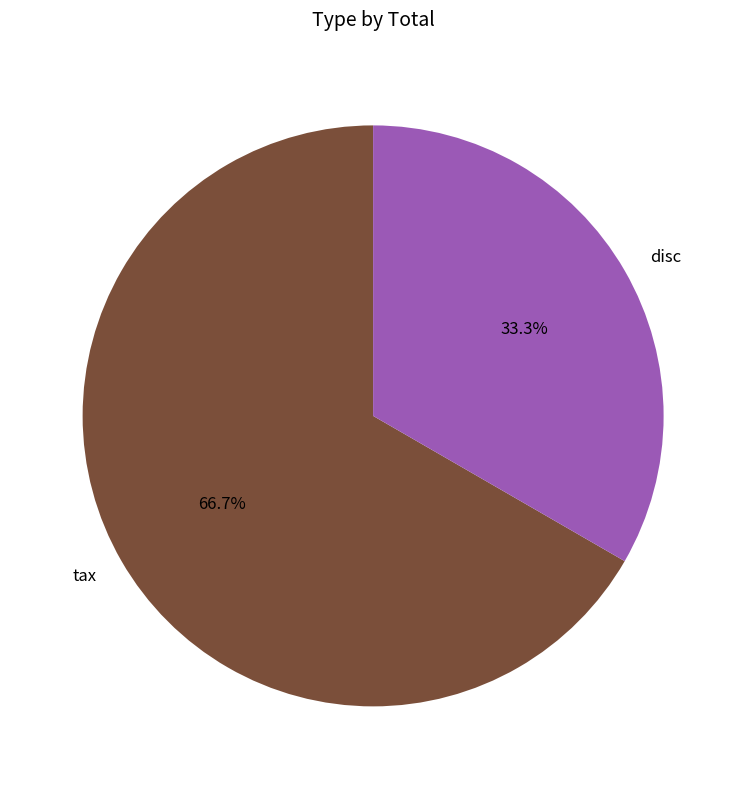

True or false: tax accounts for 59% of the total.

False